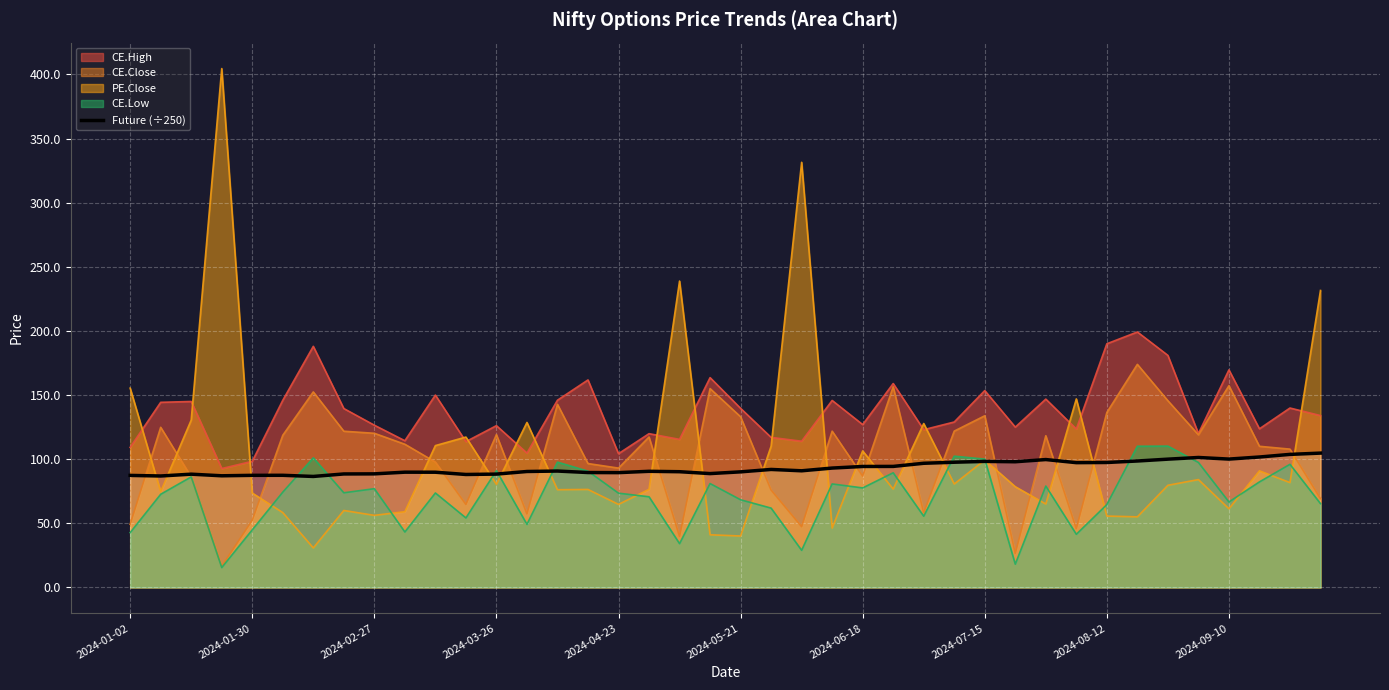

What is the difference between the highest and lowest values at 2024-02-27?

70.3